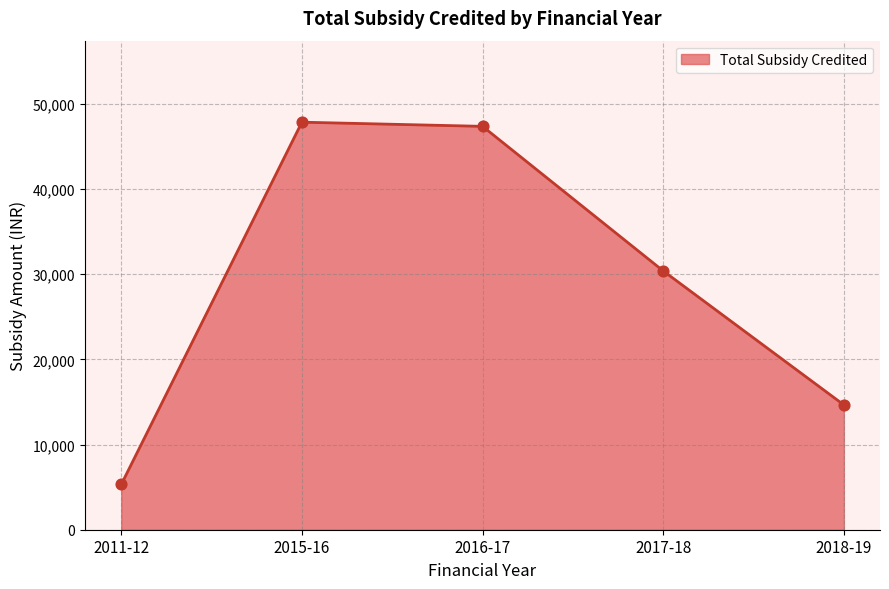

What is the change in value from 2016-17 to 2018-19?

-32702